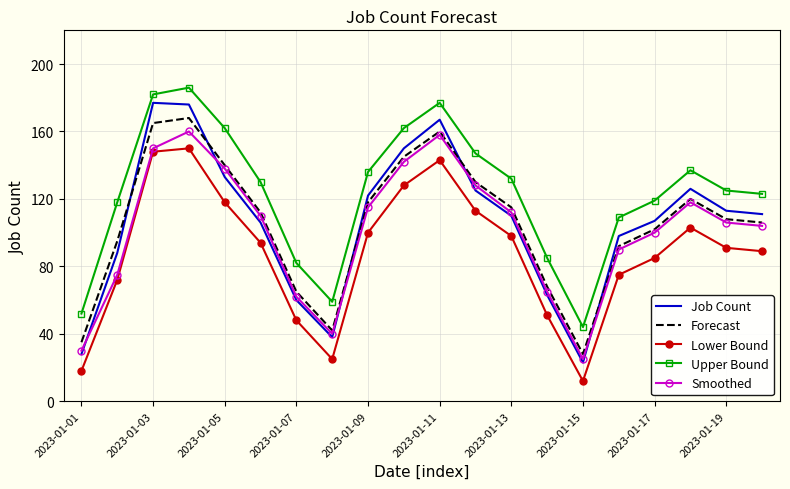

True or false: Upper Bound and Job Count intersect in this chart.

False